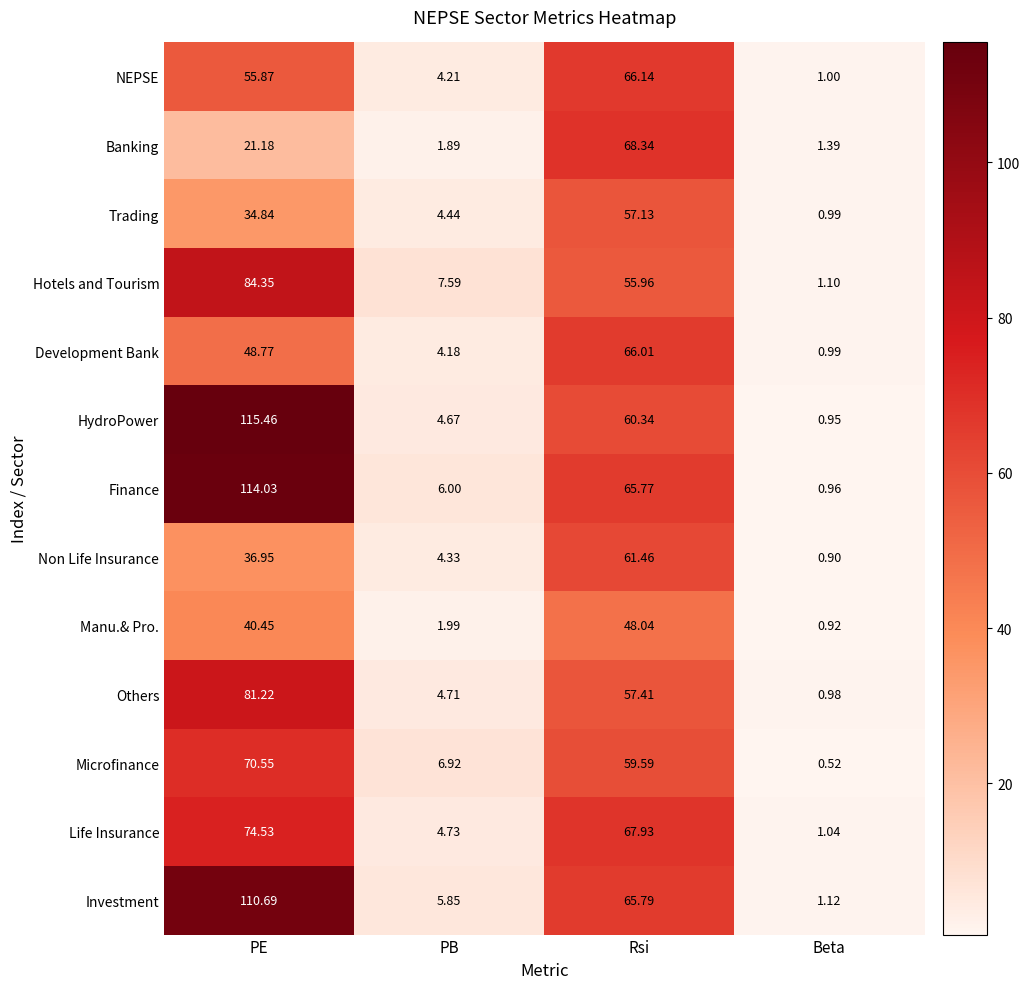

At which category is the sum across all series the highest?

PE